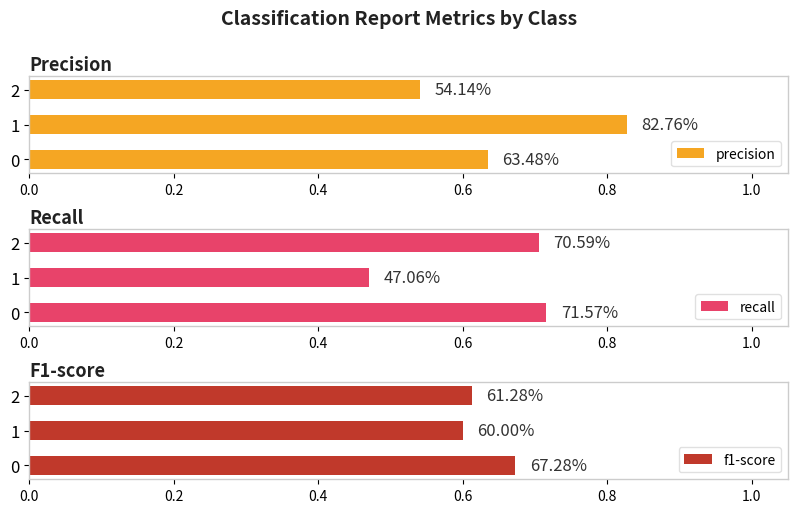

Which series has the largest total across all categories?

precision